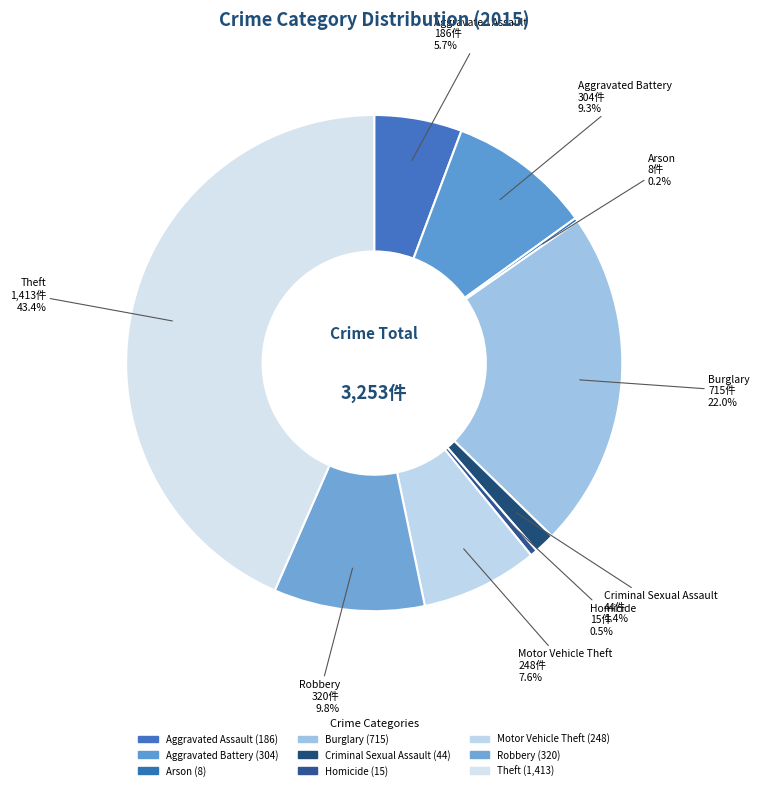

Which slice is the largest?

Theft